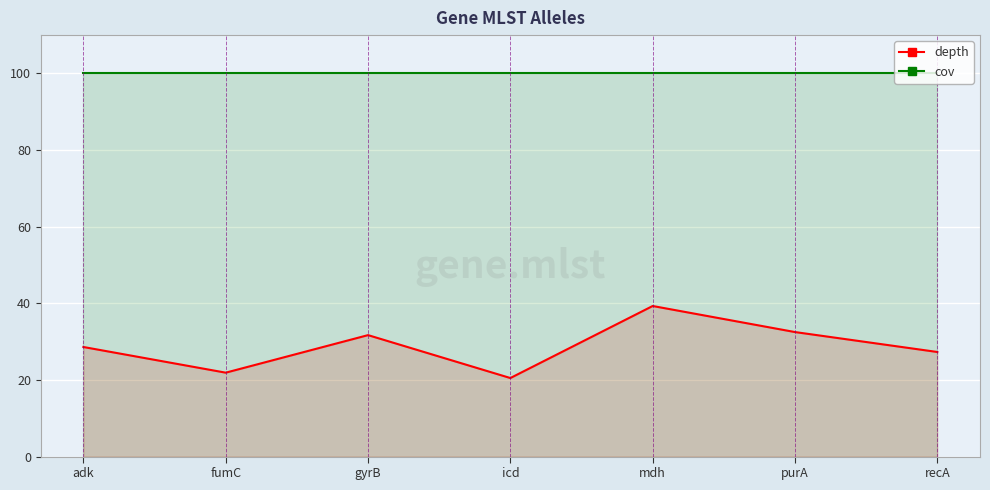

What is the difference between the depth values at mdh and recA?

12.0